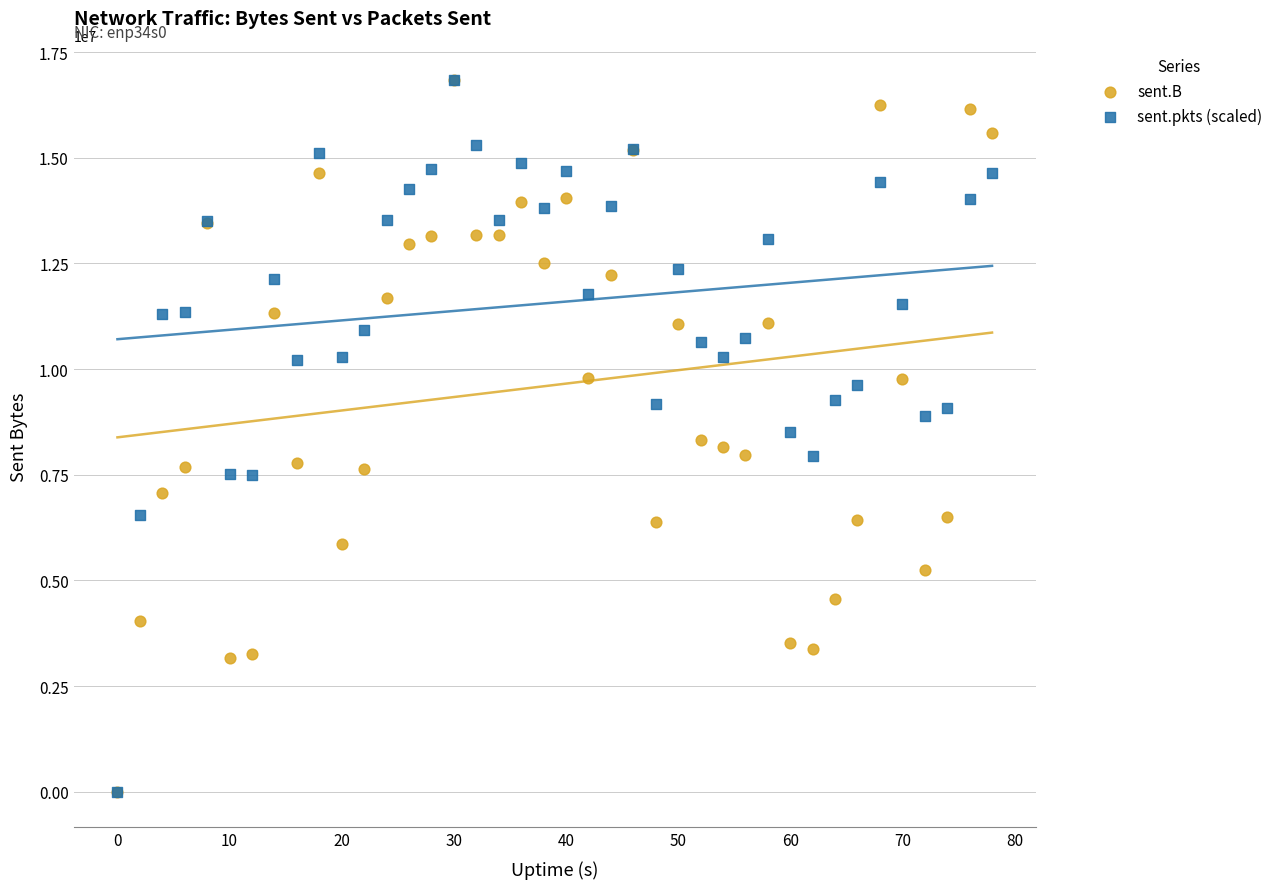

What are all the series names shown in the legend?

sent.B, sent.pkts (scaled)